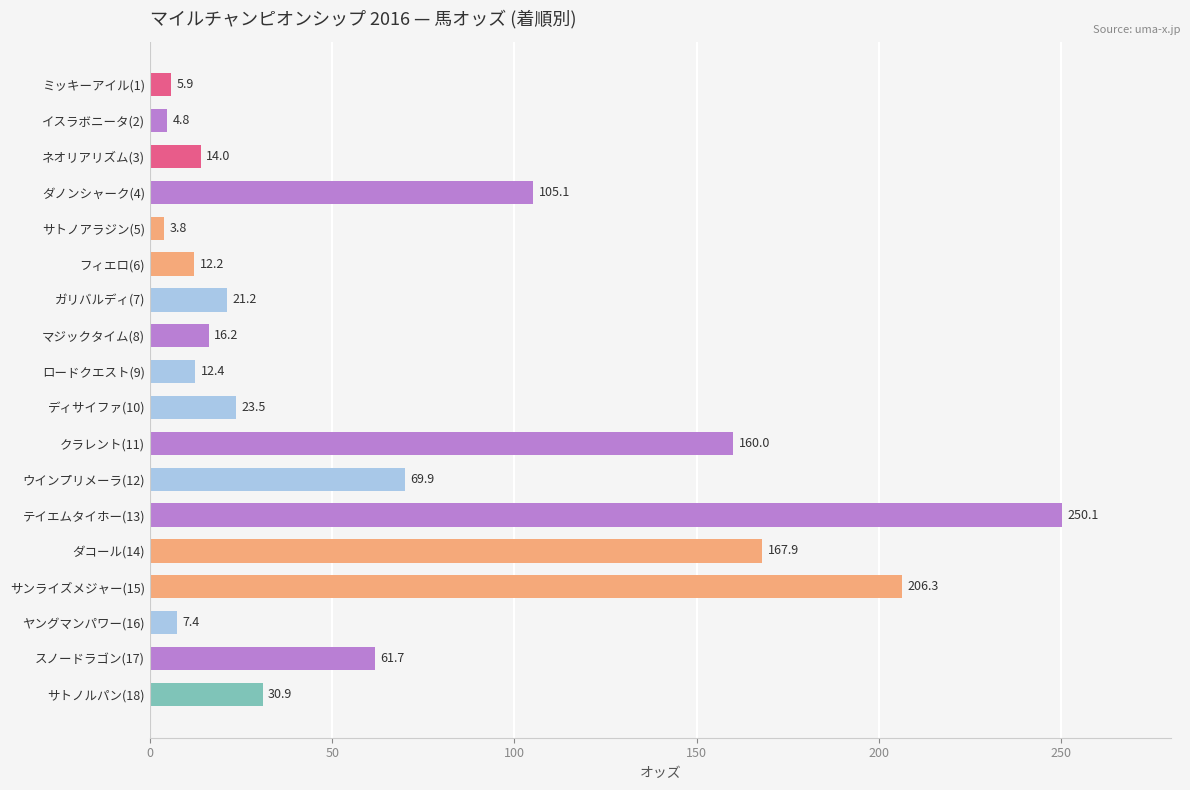

Approximately how many times larger is the value at テイエムタイホー(13) compared to ダノンシャーク(4)?

2.4